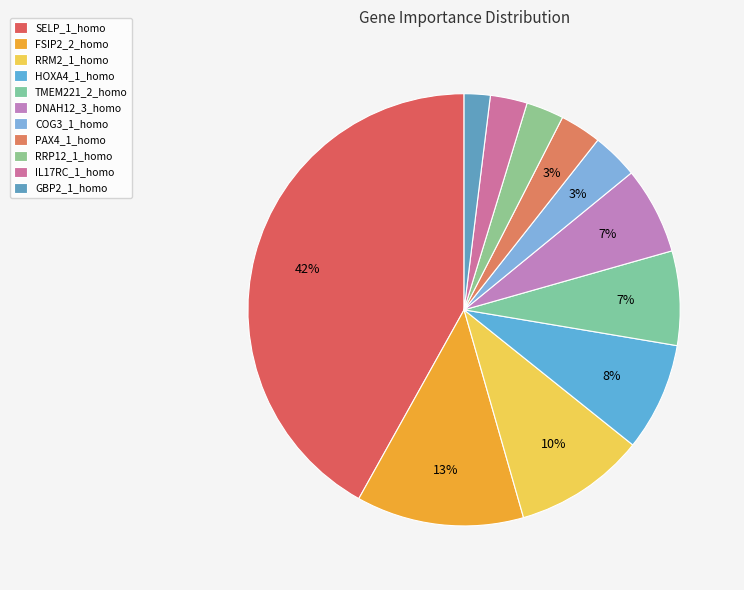

How many segments does this pie chart have?

11